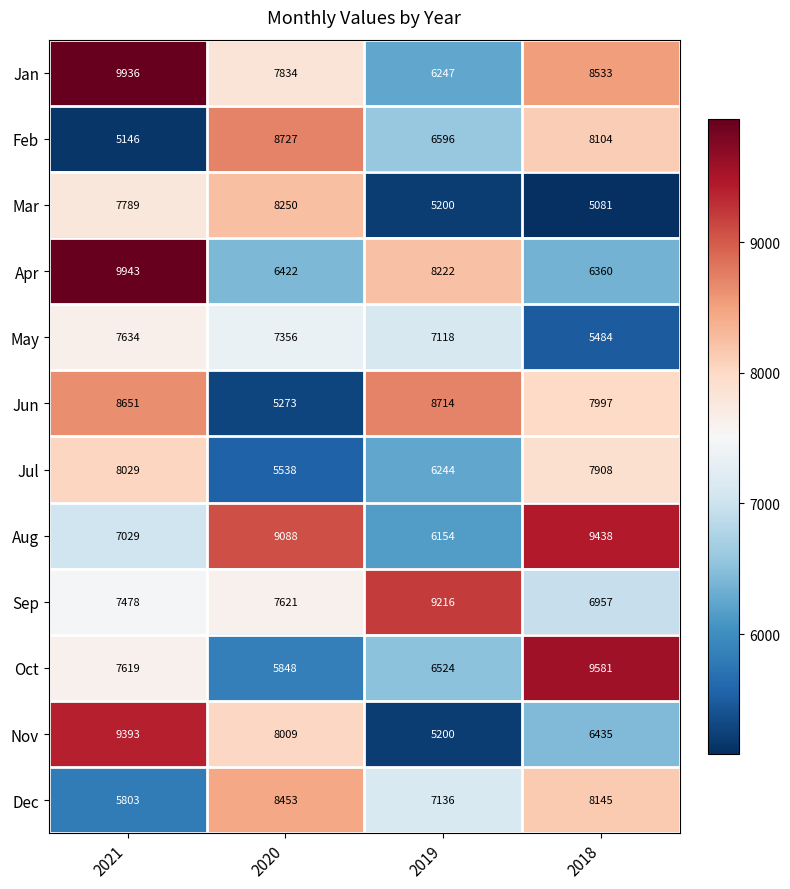

What is the total value across all series at 2018?

90023